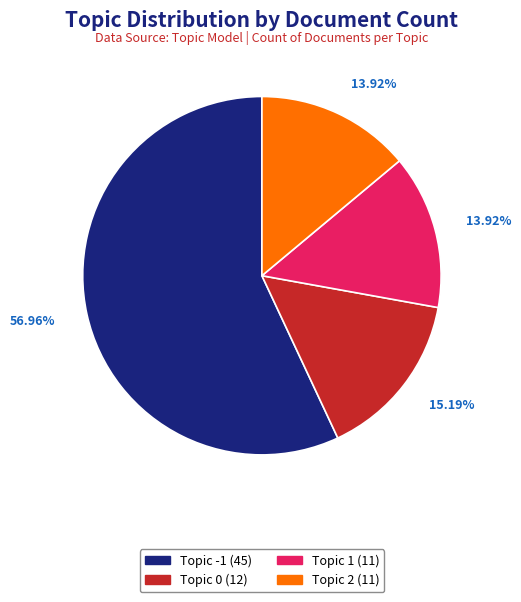

Is there any slice that represents more than half of the pie?

Yes